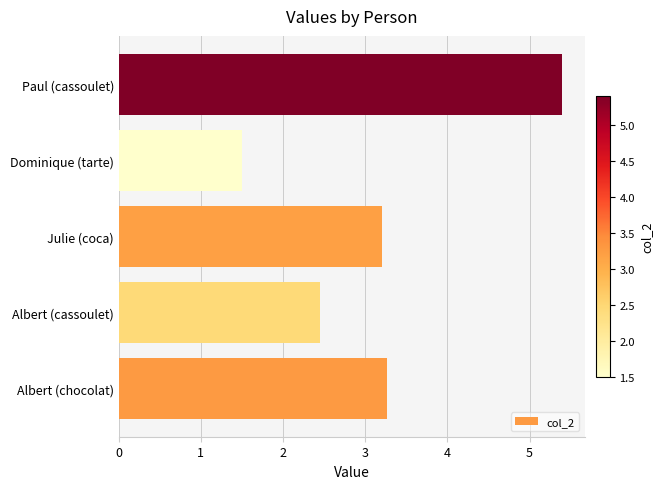

Between Paul (cassoulet) and Julie (coca), which is larger?

Paul (cassoulet)